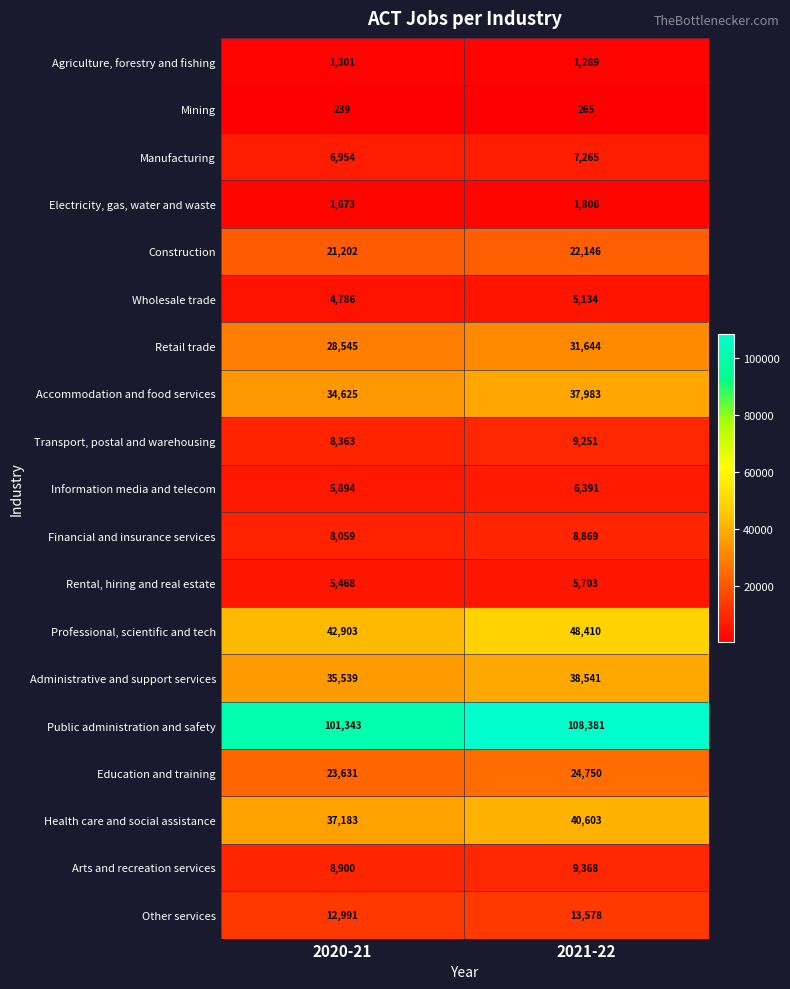

The value of Agriculture, forestry and fishing at 2020-21 is 2284. True or false?

False